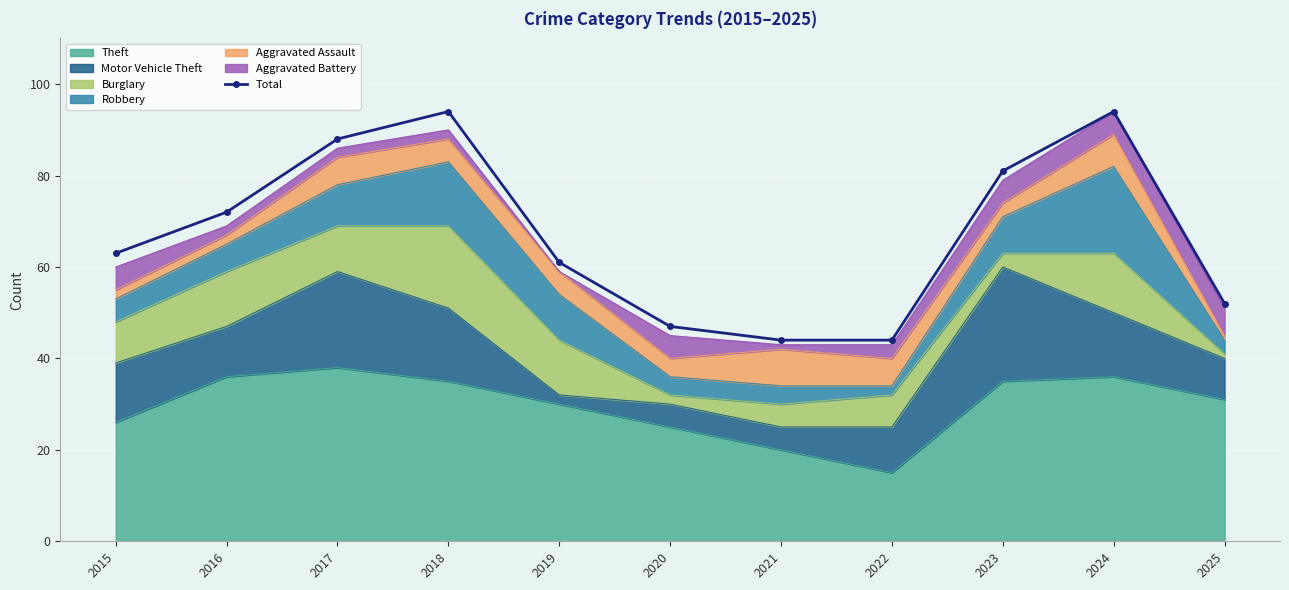

What is the sum of all values?

740